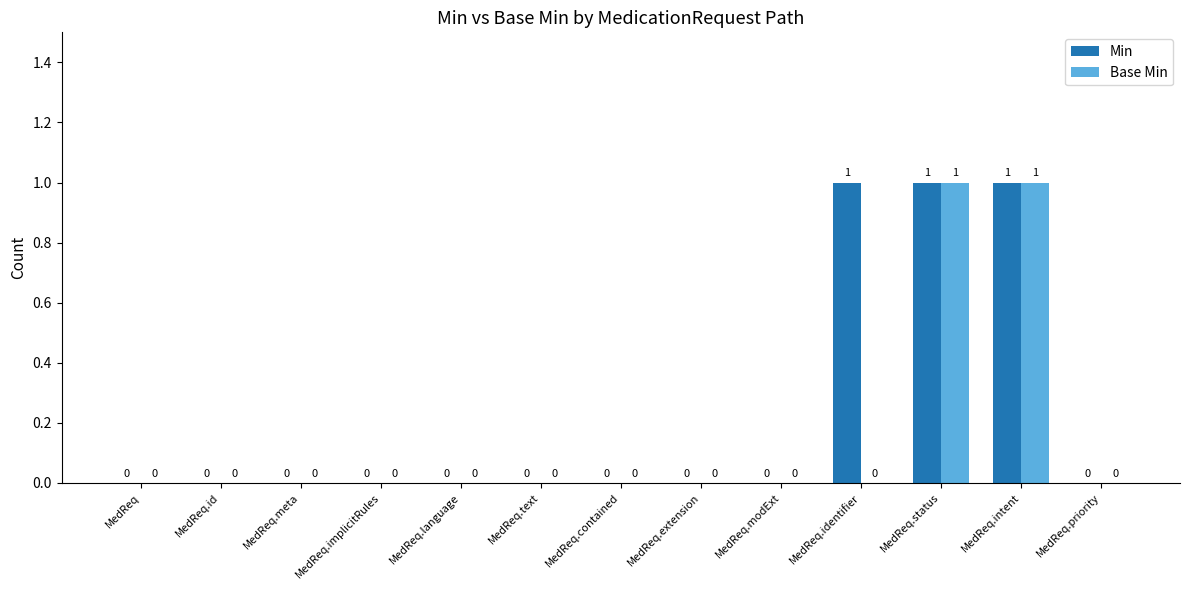

True or false: Base Min has a value of 0 at MedReq.

True